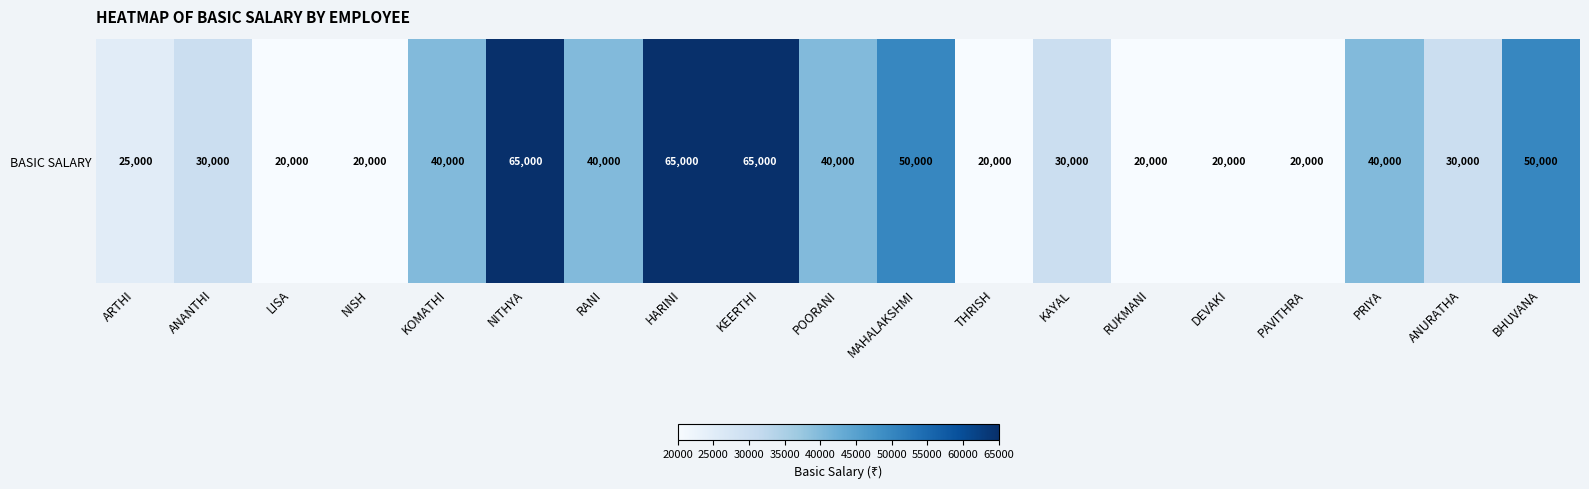

Rank the categories by value from highest to lowest.

NITHYA, HARINI, KEERTHI, MAHALAKSHMI, BHUVANA, KOMATHI, RANI, POORANI, PRIYA, ANANTHI, KAYAL, ANURATHA, ARTHI, LISA, NISH, THRISH, RUKMANI, DEVAKI, PAVITHRA